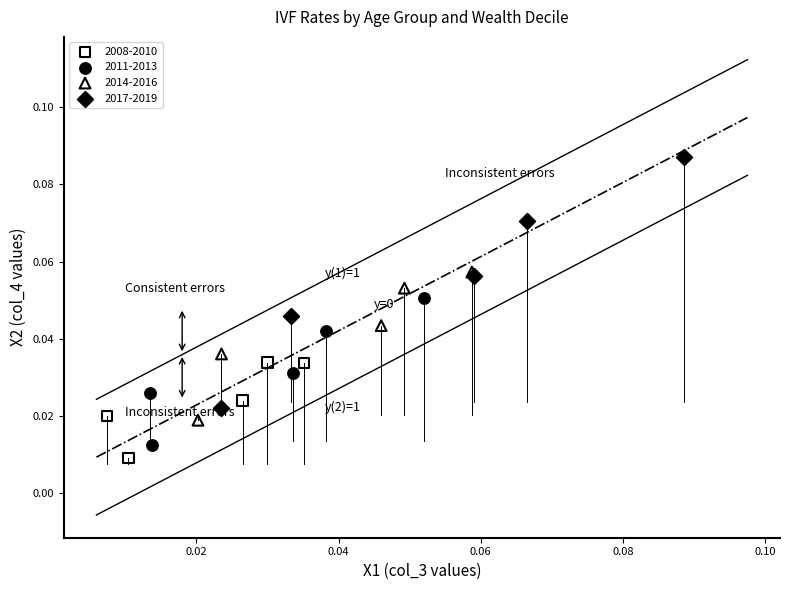

Which series reaches the maximum Y coordinate?

2017-2019